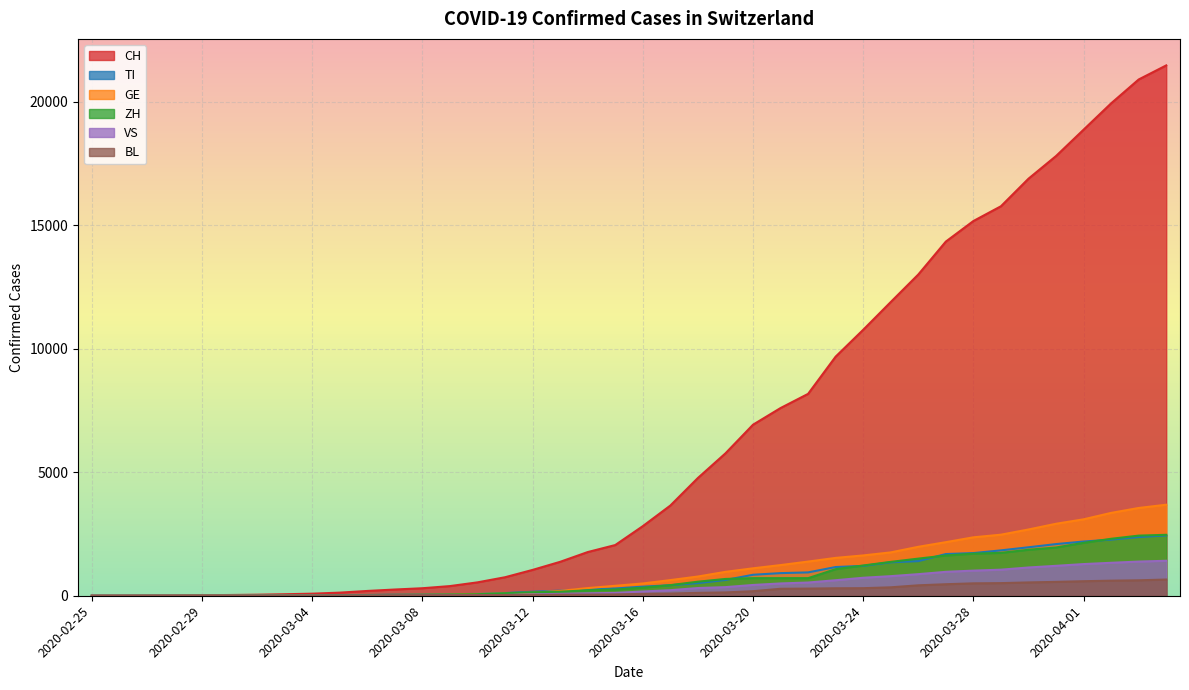

At 2020-03-11, list the series in order from largest to smallest.

CH, TI, ZH, GE, VS, BL